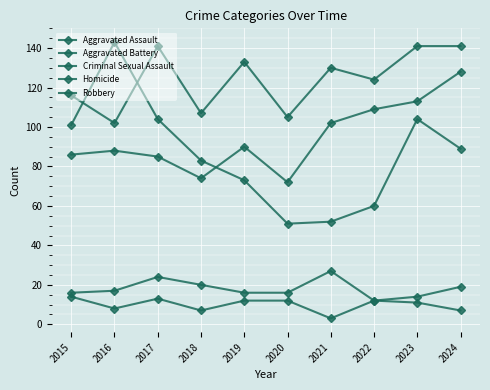

At 2016, list the series in order from largest to smallest.

Robbery, Aggravated Battery, Aggravated Assault, Criminal Sexual Assault, Homicide